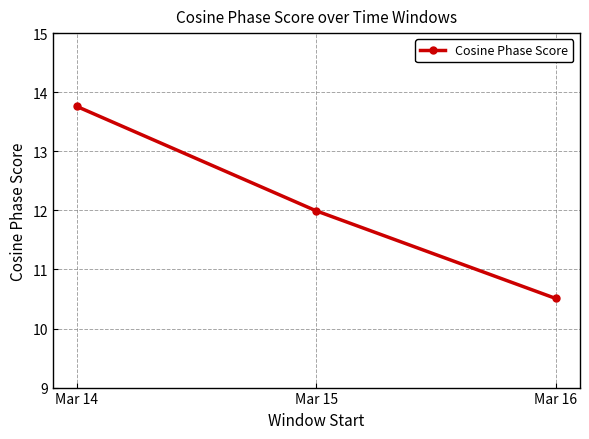

The chart shows a value of 8.6 at Mar 14. True or false?

False